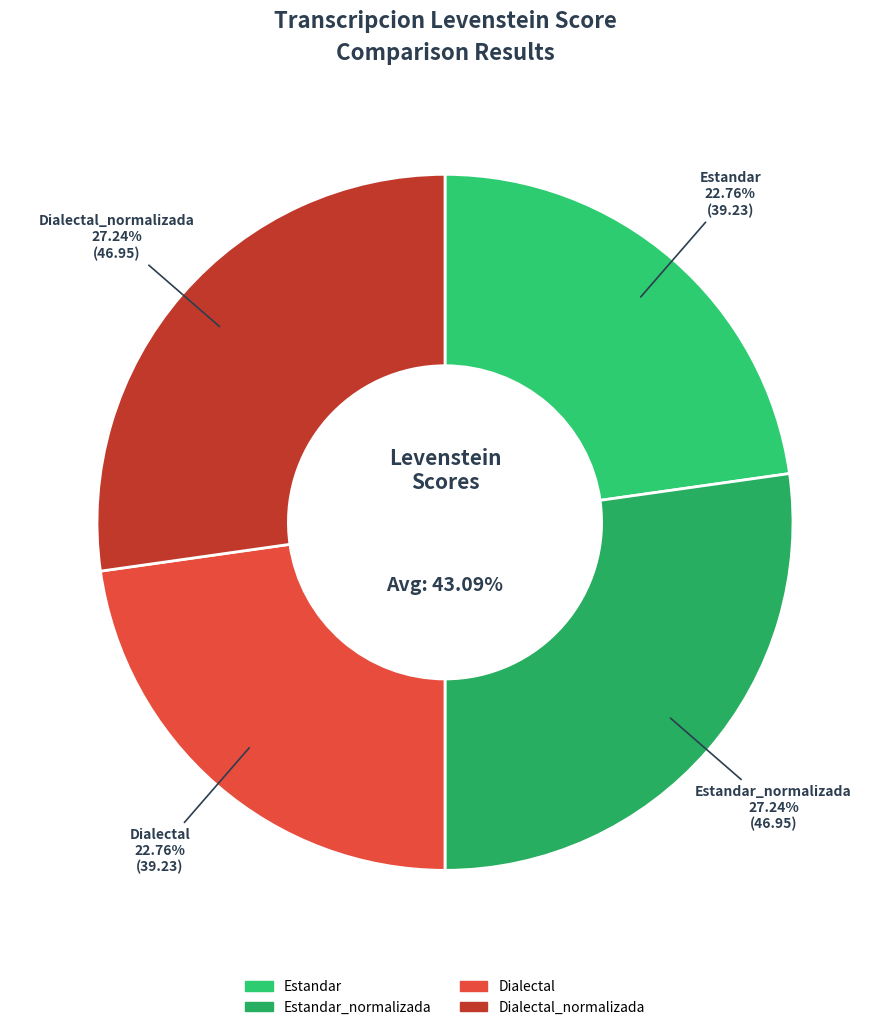

To the nearest percent, what portion does Estandar represent?

23%